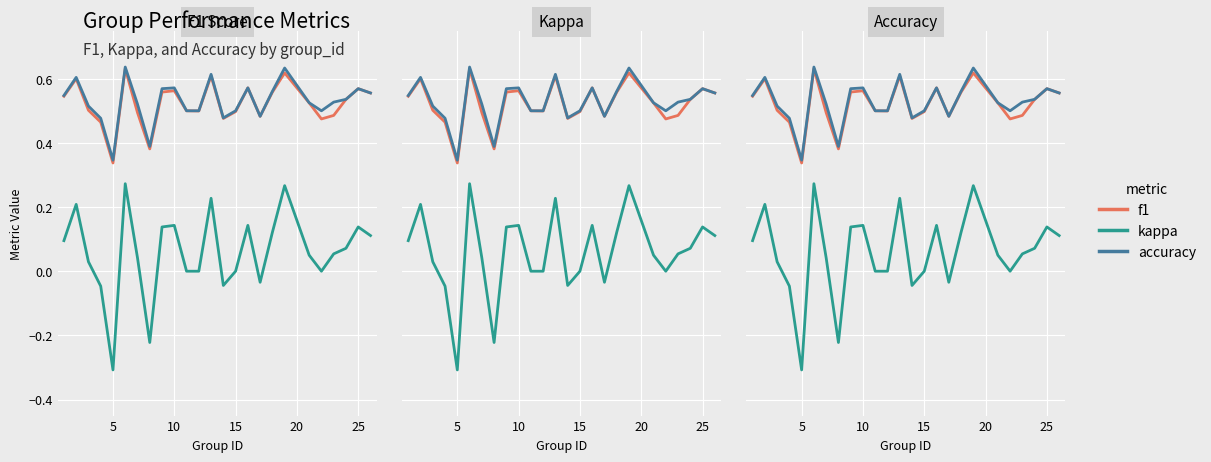

What is the sum of all accuracy values?

13.2